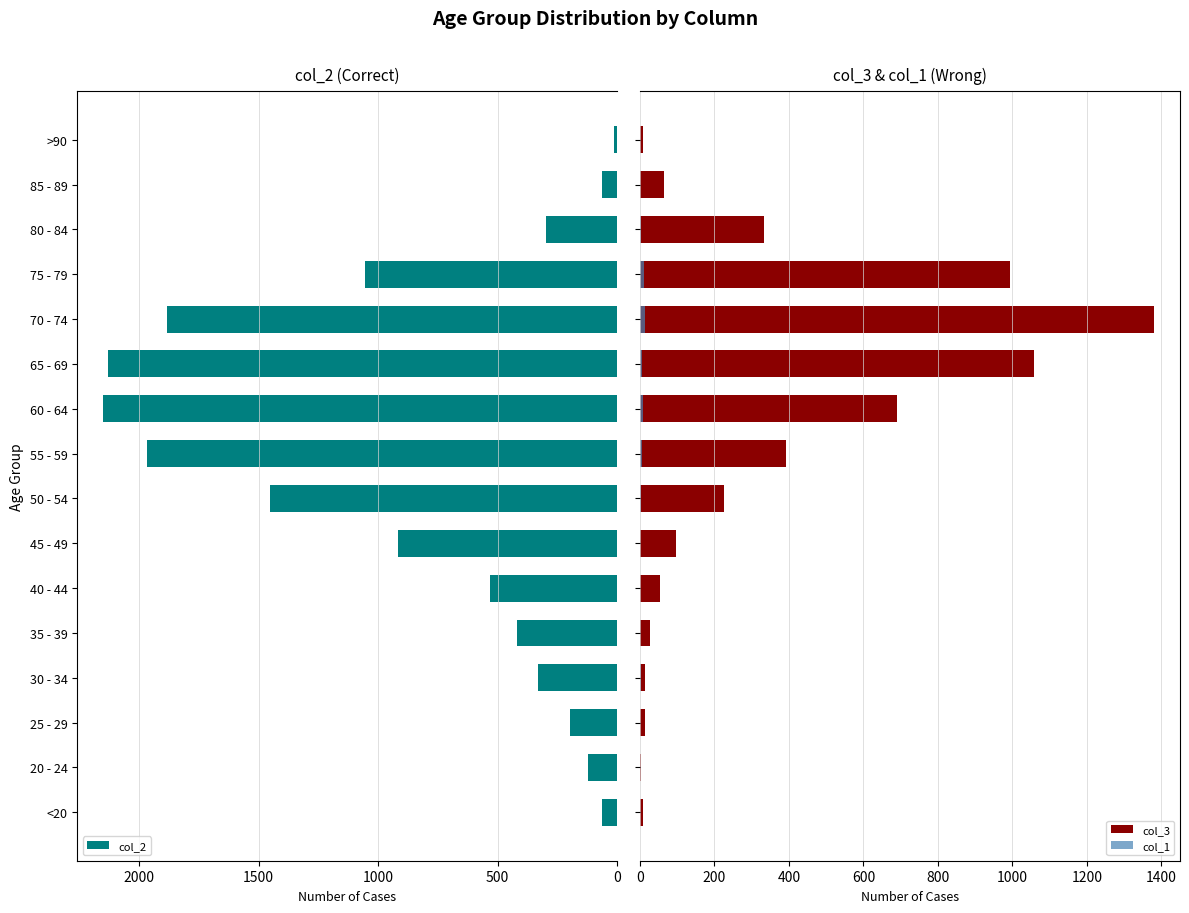

True or false: col_2 has a value of 62 at 85 - 89.

True